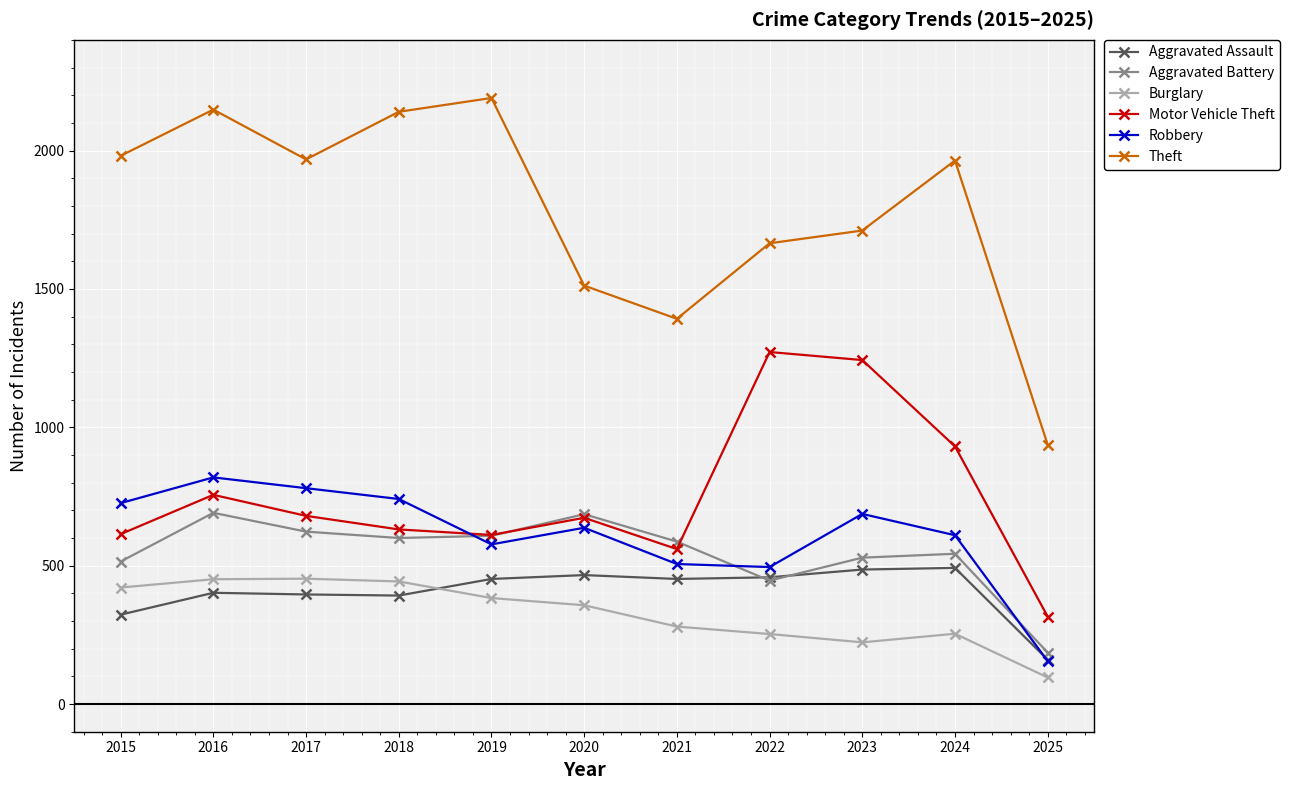

Does the chart have visible grid lines?

Yes